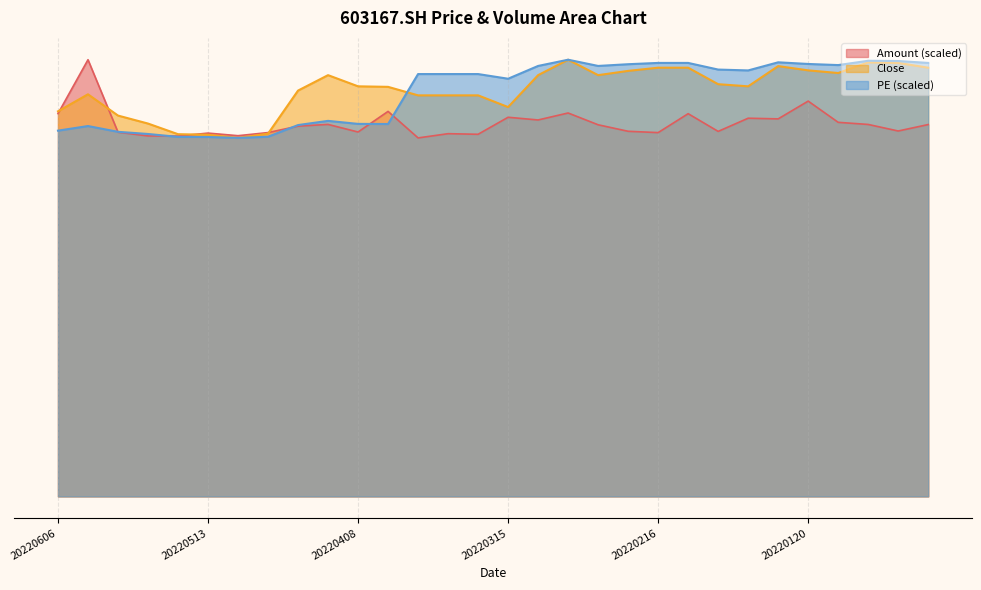

At which category does PE reach its first local valley?

20220510